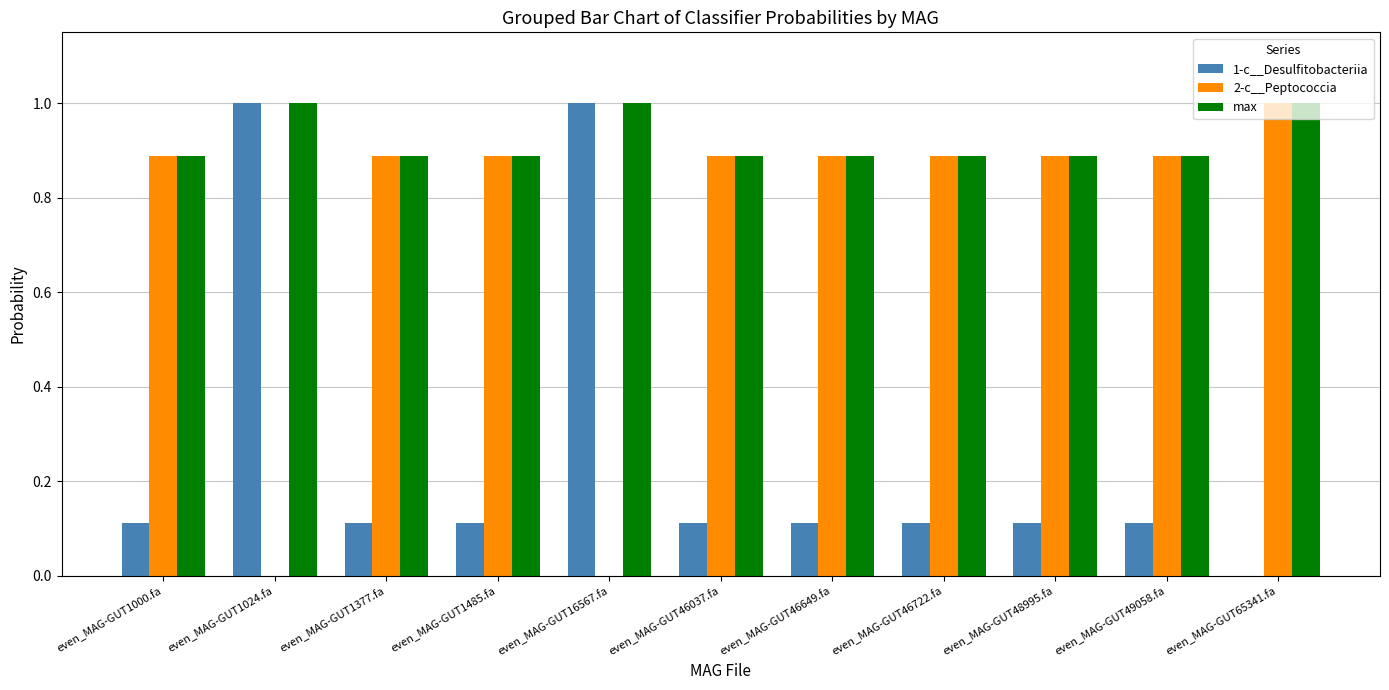

What is the maximum value shown in the chart?

1.0